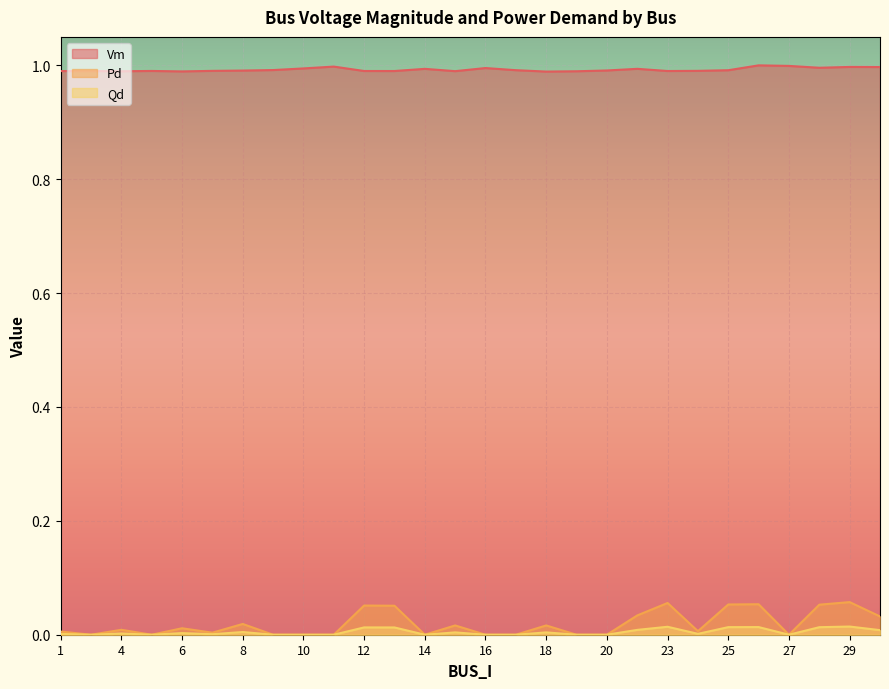

At 30, list the series in order from smallest to largest.

Qd, Pd, Vm